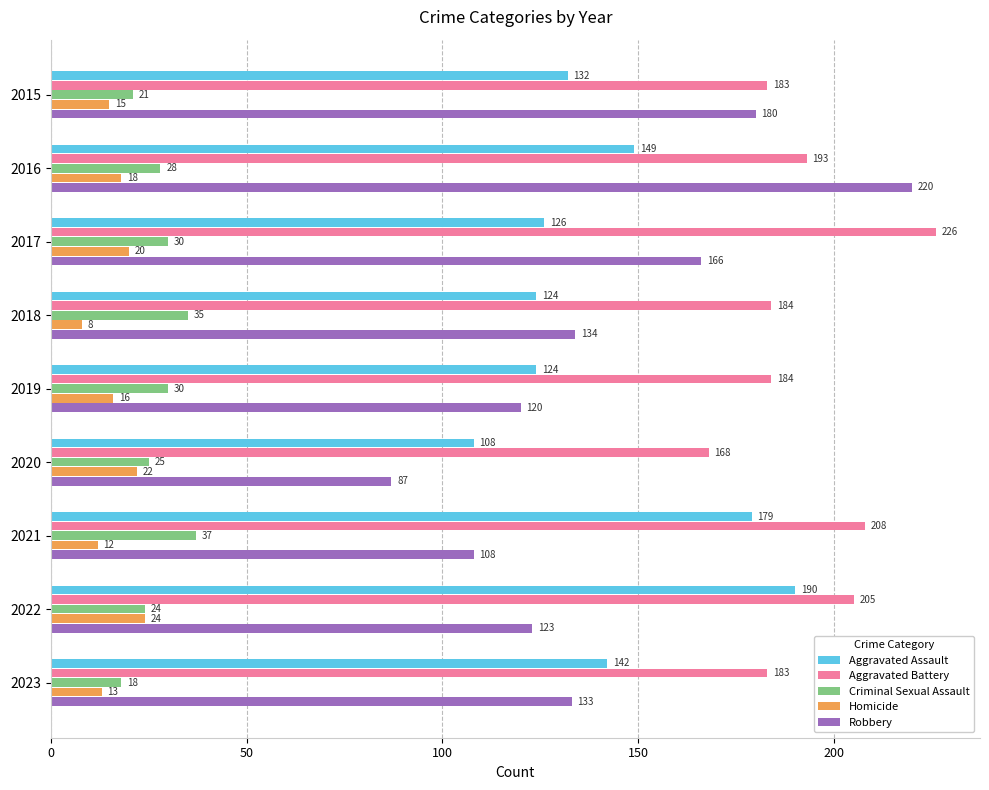

What is the total value across all series at 2023?

489